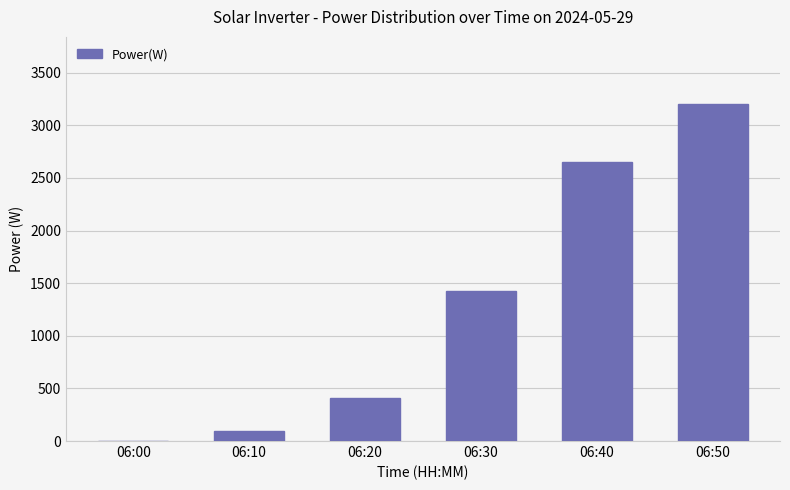

What is the maximum value shown in the chart?

3200